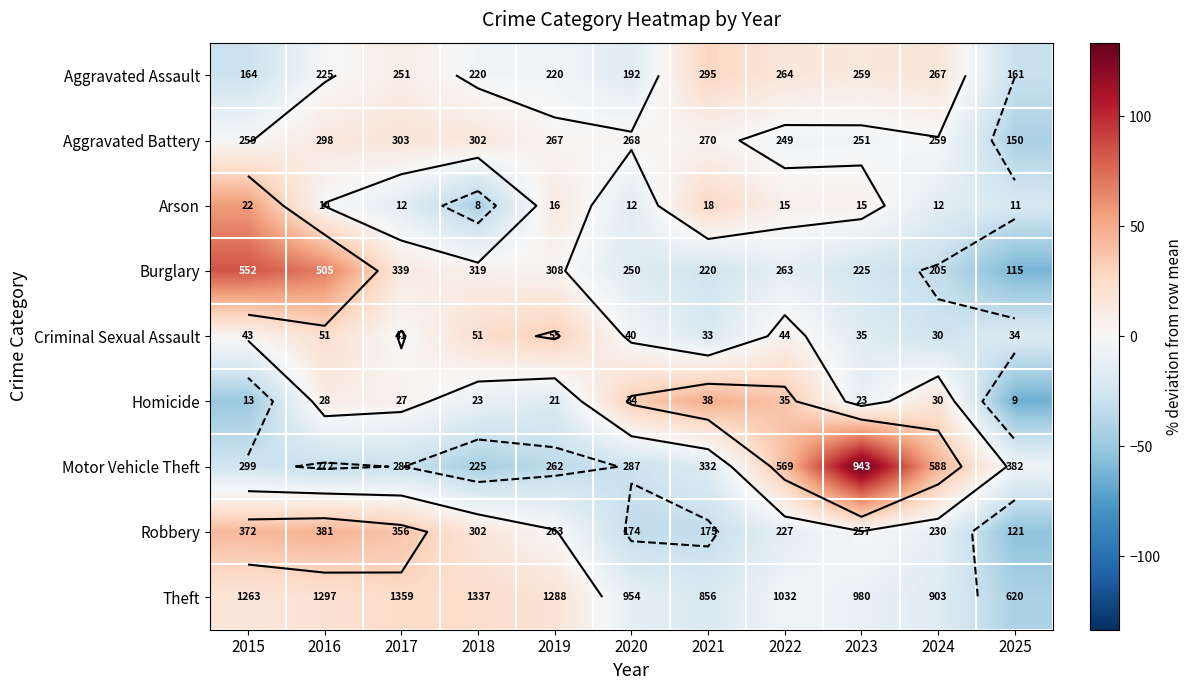

Rank the categories by Motor Vehicle Theft value from lowest to highest.

2018, 2019, 2016, 2017, 2020, 2015, 2021, 2025, 2022, 2024, 2023